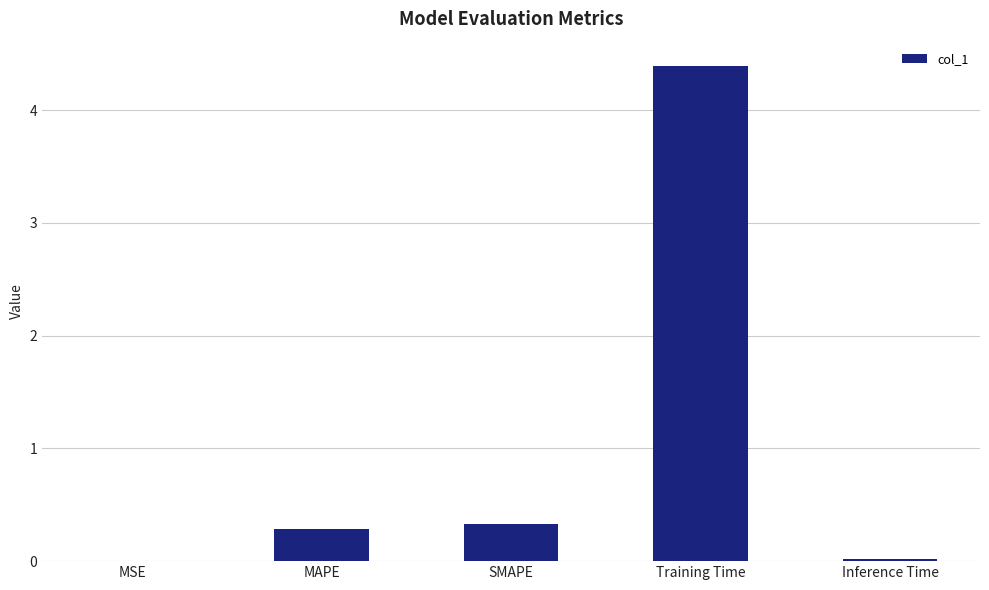

What is the sum of all values?

5.0